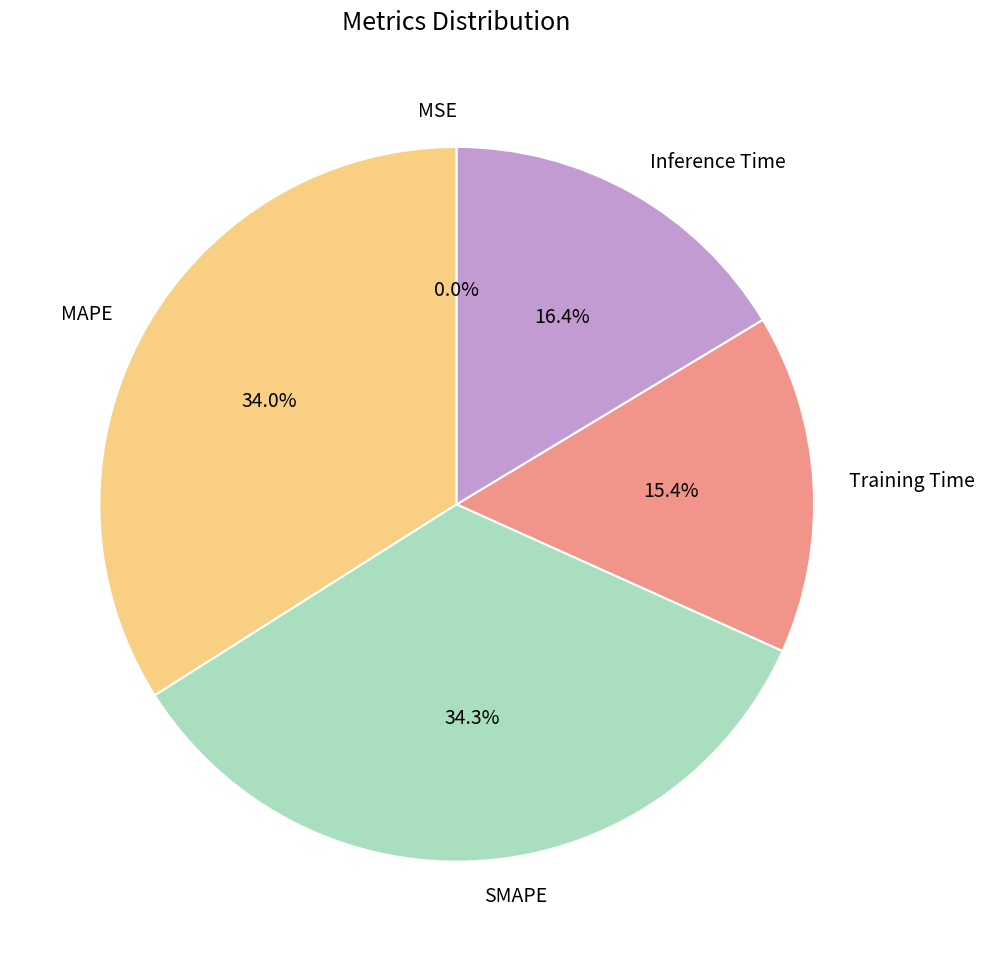

Between MAPE and Inference Time, which is larger?

MAPE